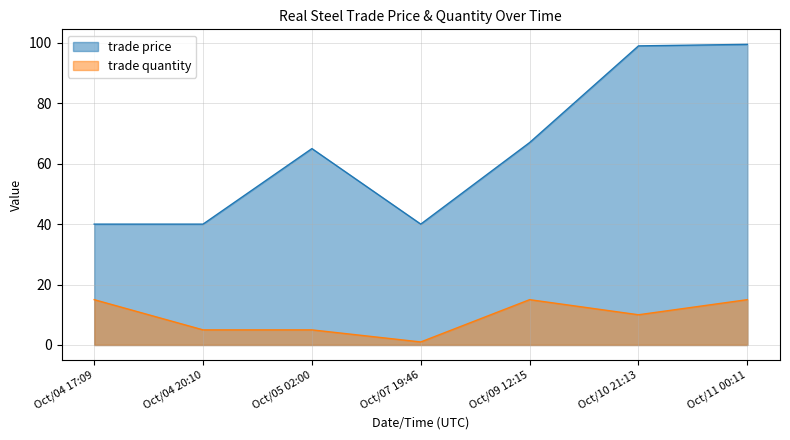

True or false: trade price and trade quantity cross at least once.

False